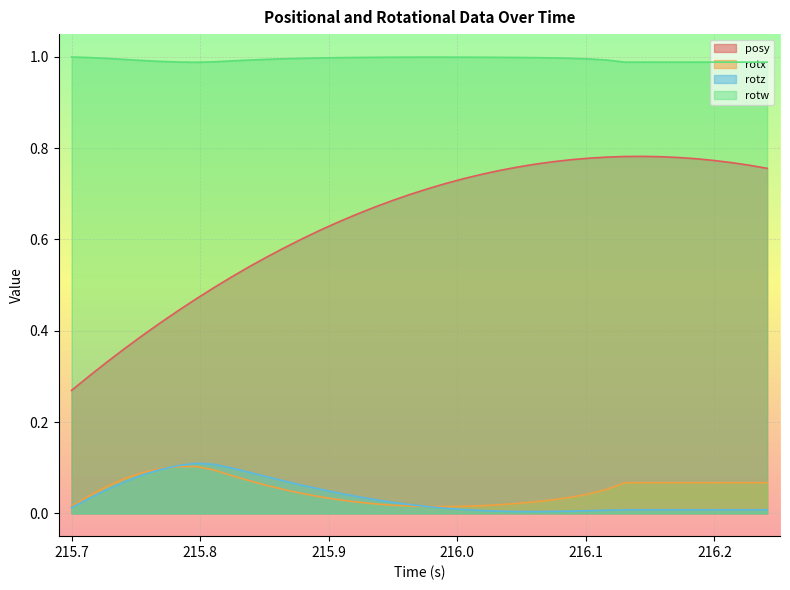

What is the average value of the rotx series?

0.1